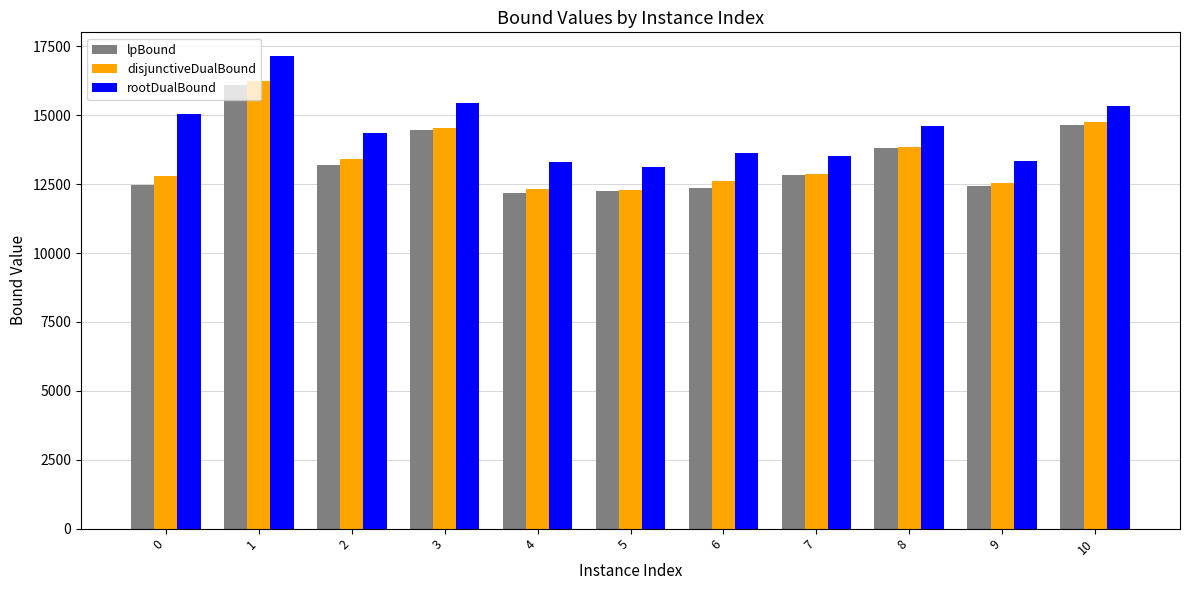

Which series has the largest total across all categories?

rootDualBound